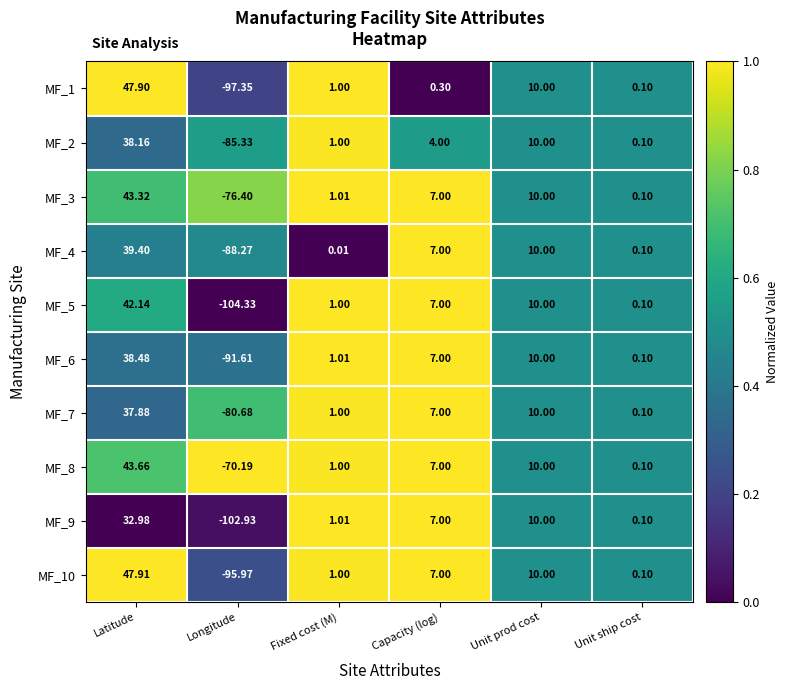

At which category is the sum across all series the highest?

Latitude